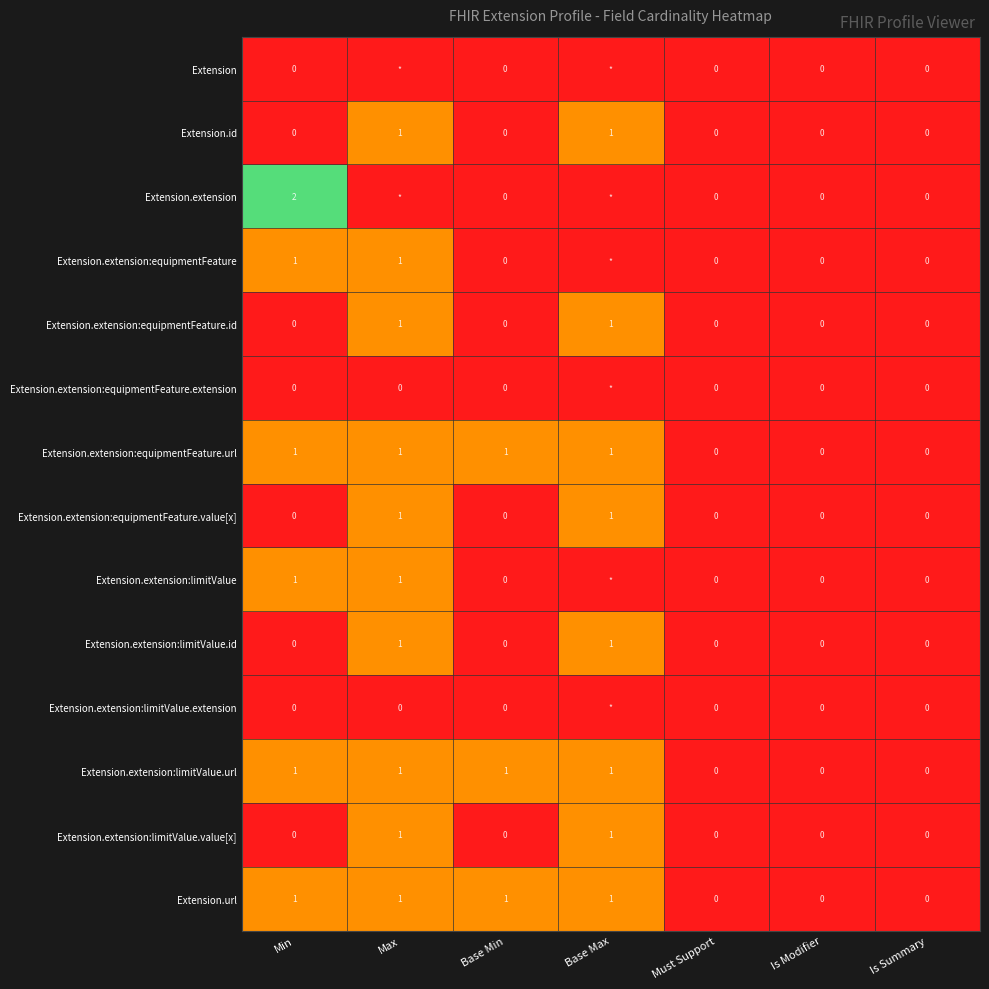

Is the value of Extension.extension:limitValue at Is Modifier greater than the value of Extension.extension:equipmentFeature.url at Max?

No